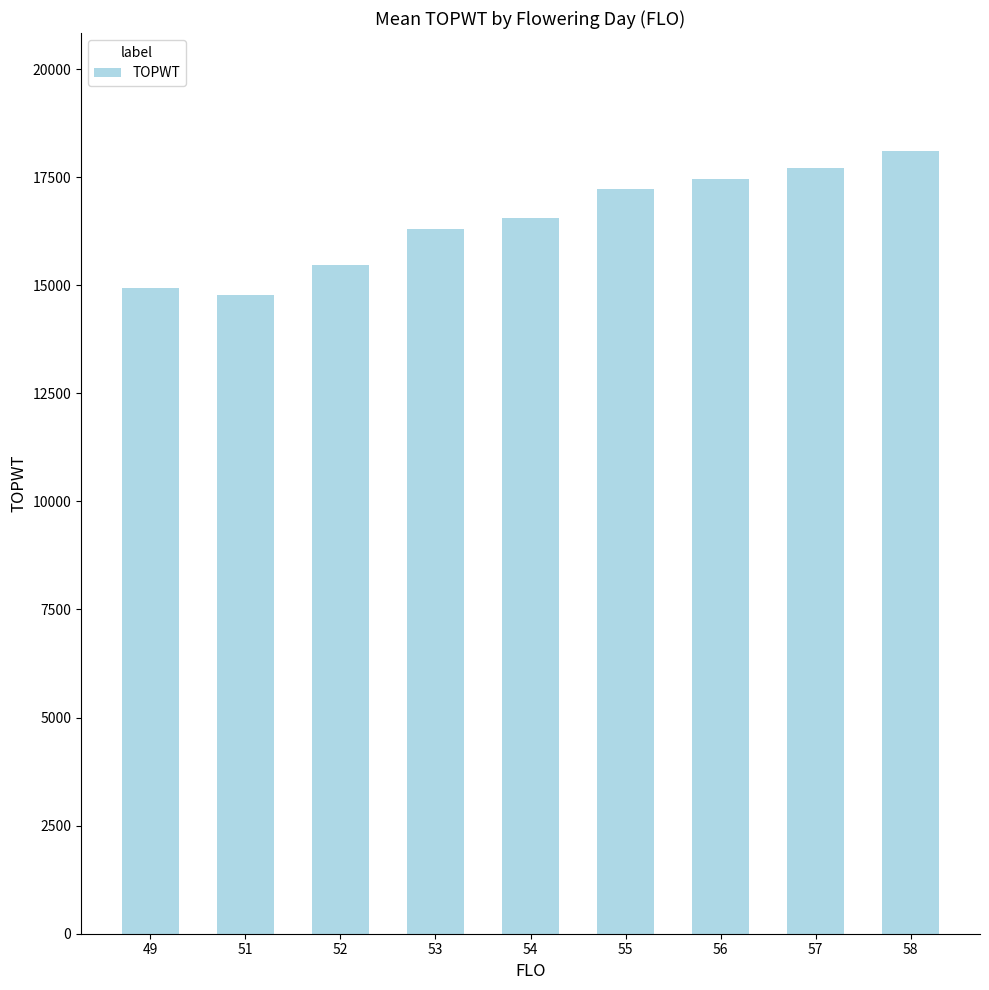

Where does the data first go above 16561?

54